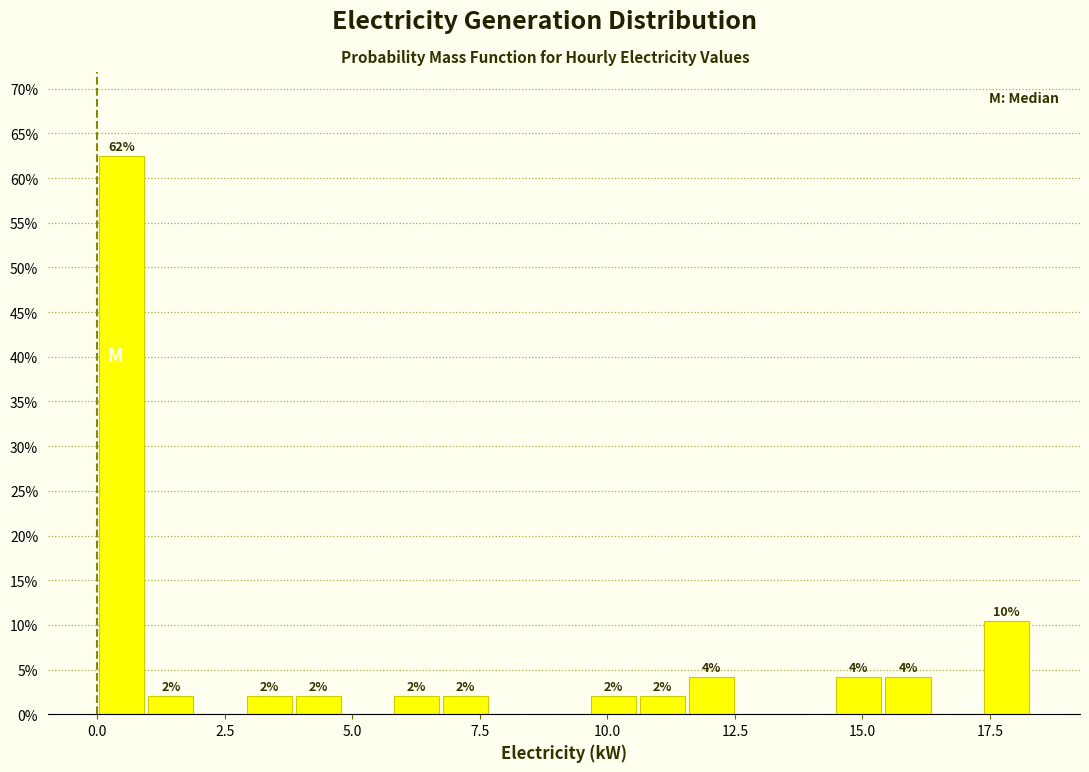

Read against the x-axis, roughly where is the centre of the tallest bar?

0.5